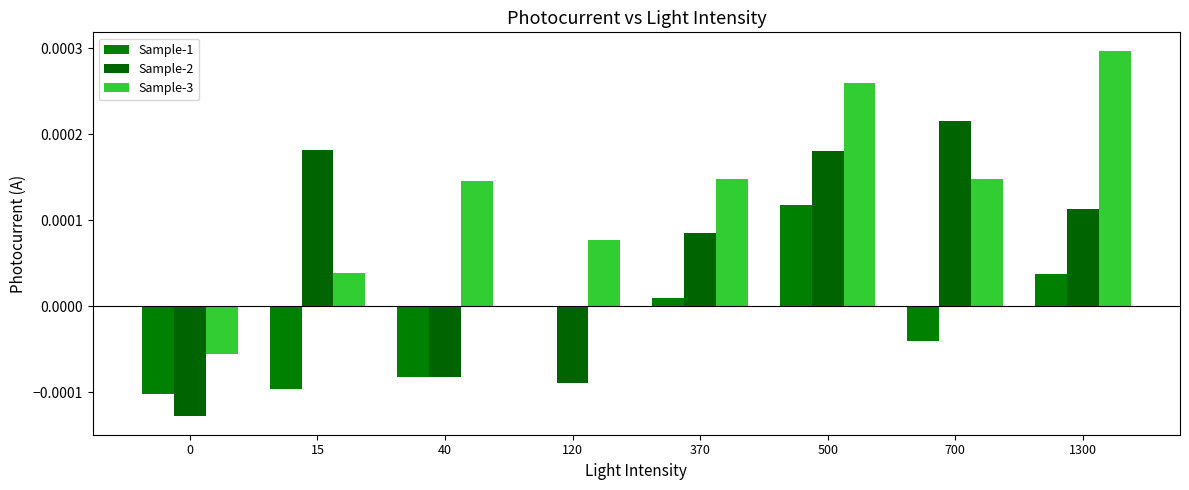

List the series in order of their overall mean, lowest first.

Sample-1, Sample-2, Sample-3